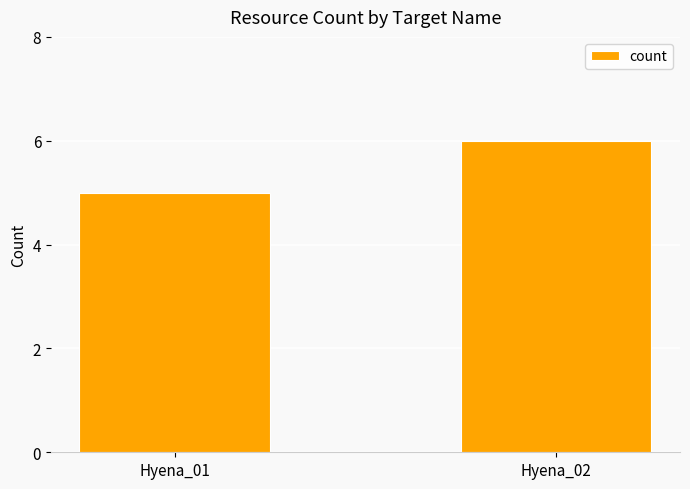

How many data points does each series have?

2